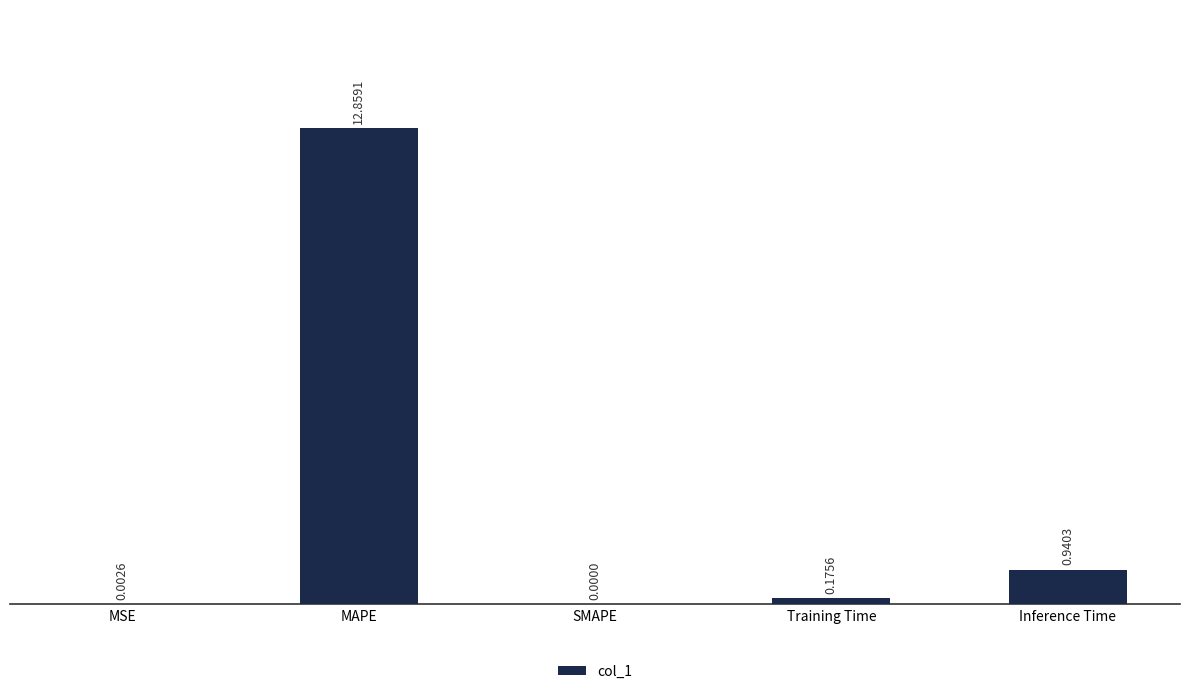

Which label corresponds to the largest value in the chart?

MAPE